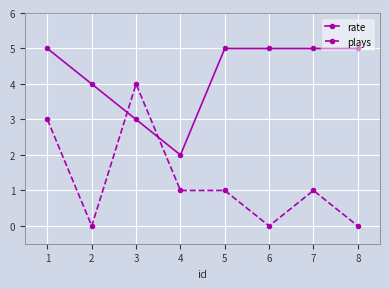

What is the difference between the maximum and minimum values in the plays series?

4